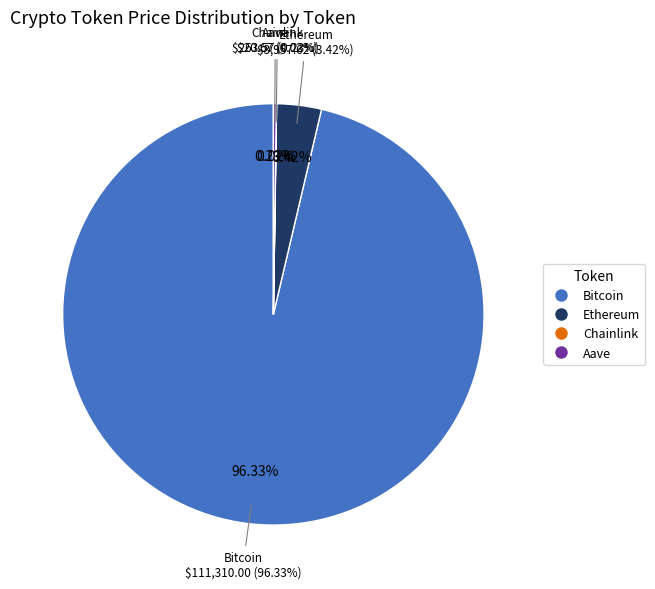

How many slices are in this pie chart?

4